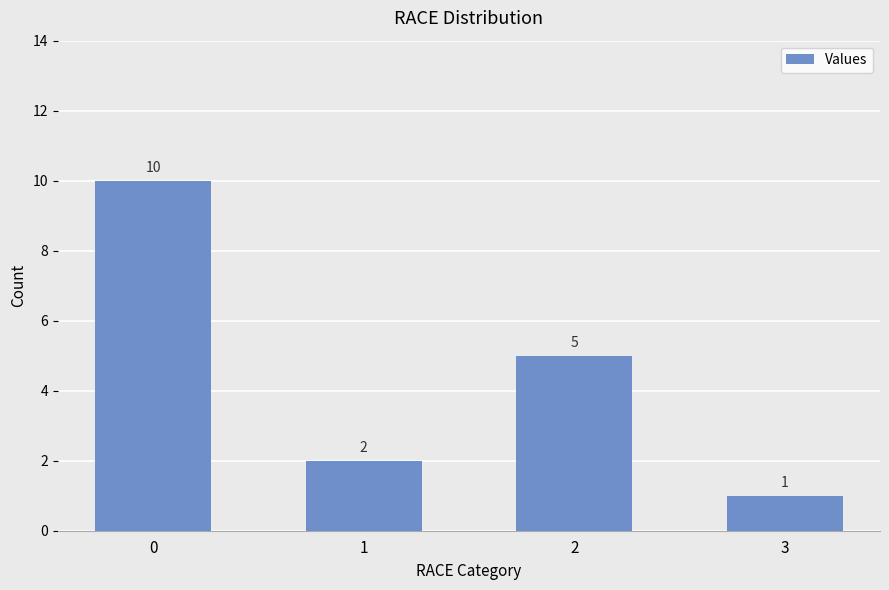

Rank the categories by value from lowest to highest.

3, 1, 2, 0